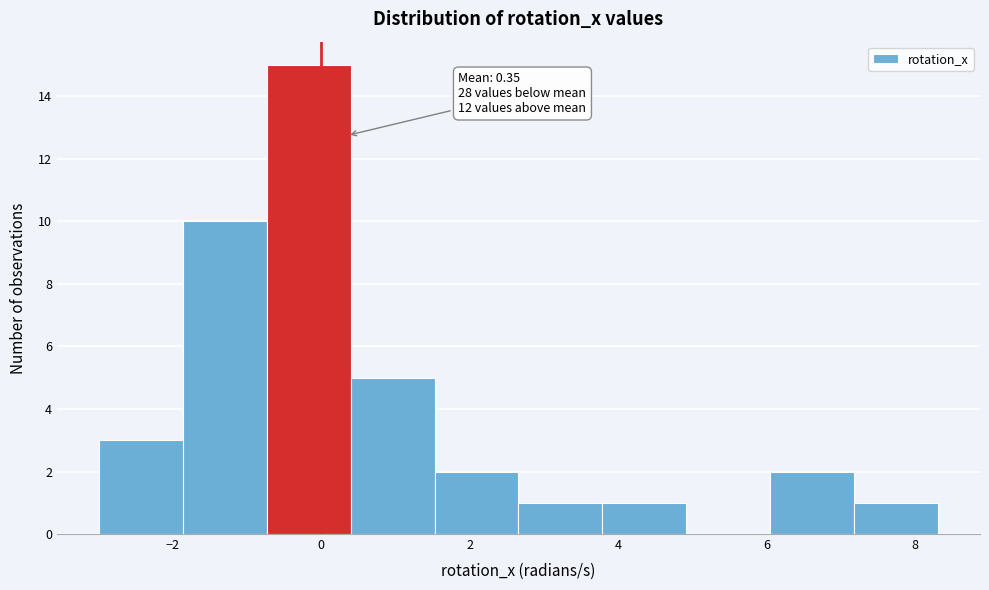

Which range on the x-axis has the tallest bar?

-0.8 to 0.4